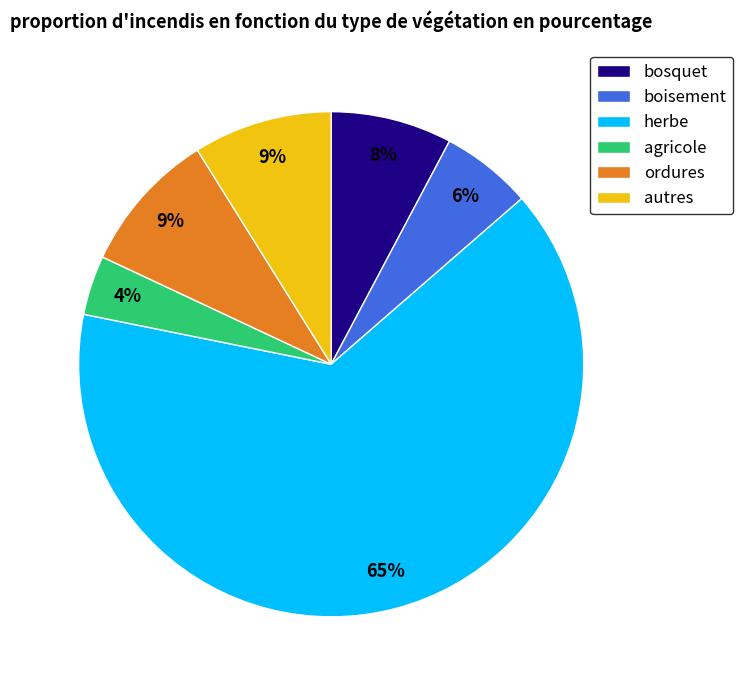

How many segments does this pie chart have?

6